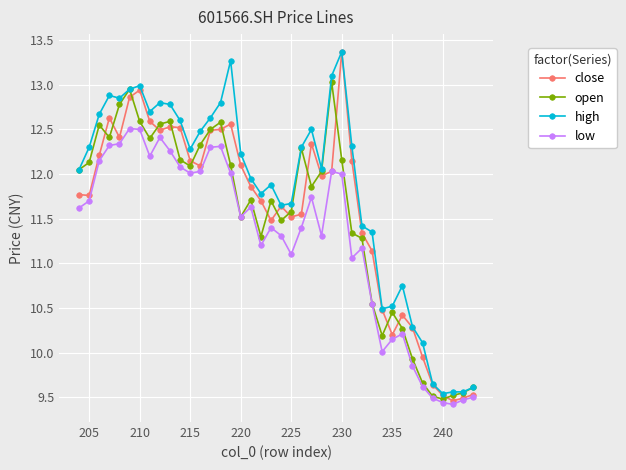

At how many categories does at least one series exceed 11?

30